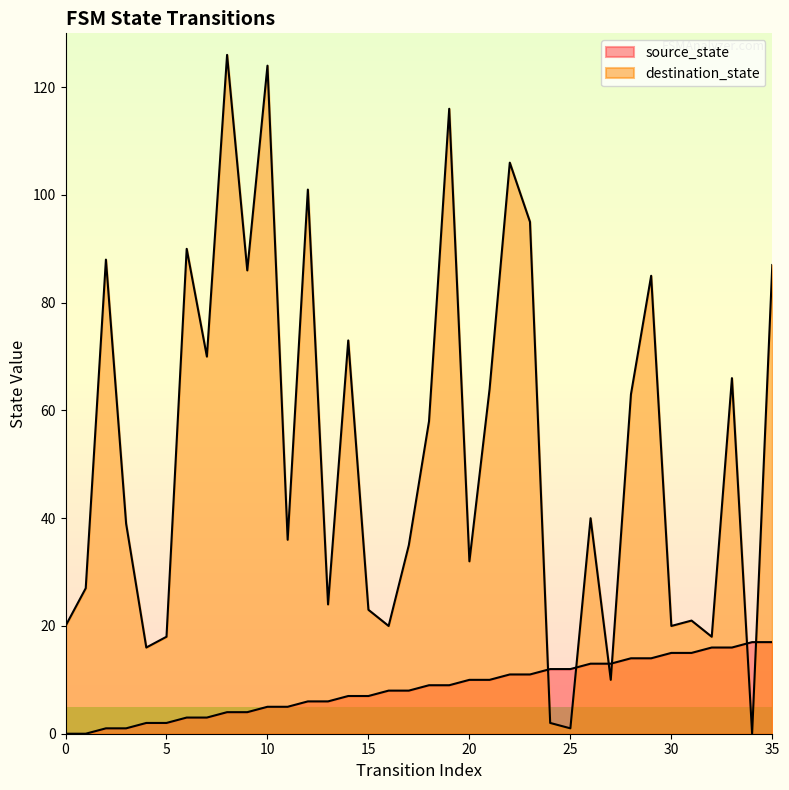

What is the value of the destination_state point at the 36th from the left?

87